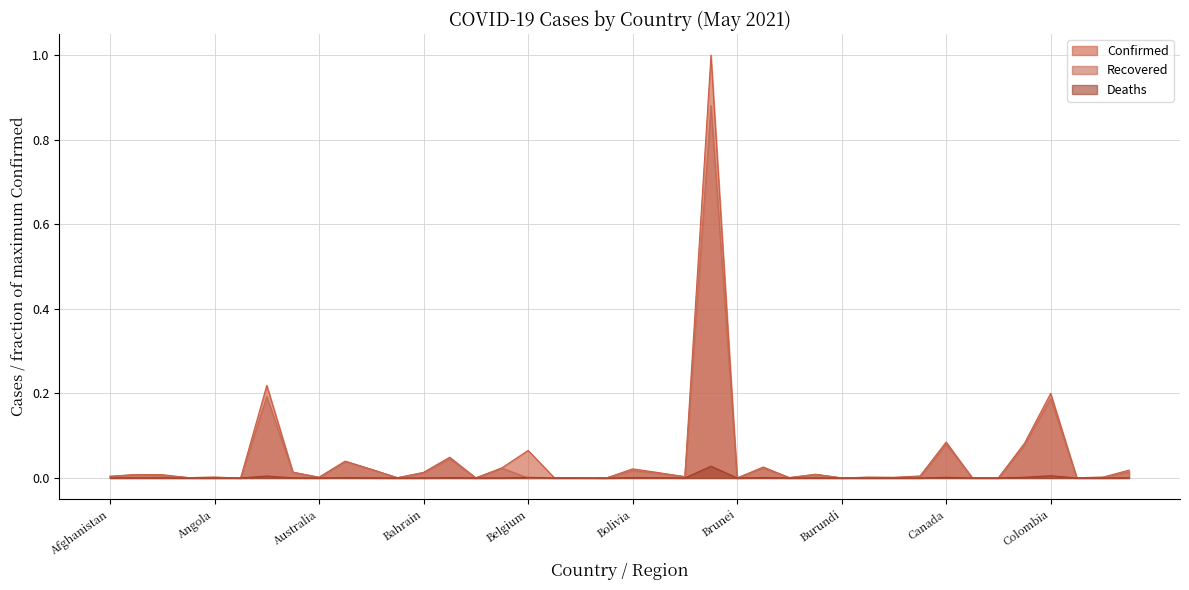

Count the number of data series in this chart.

3